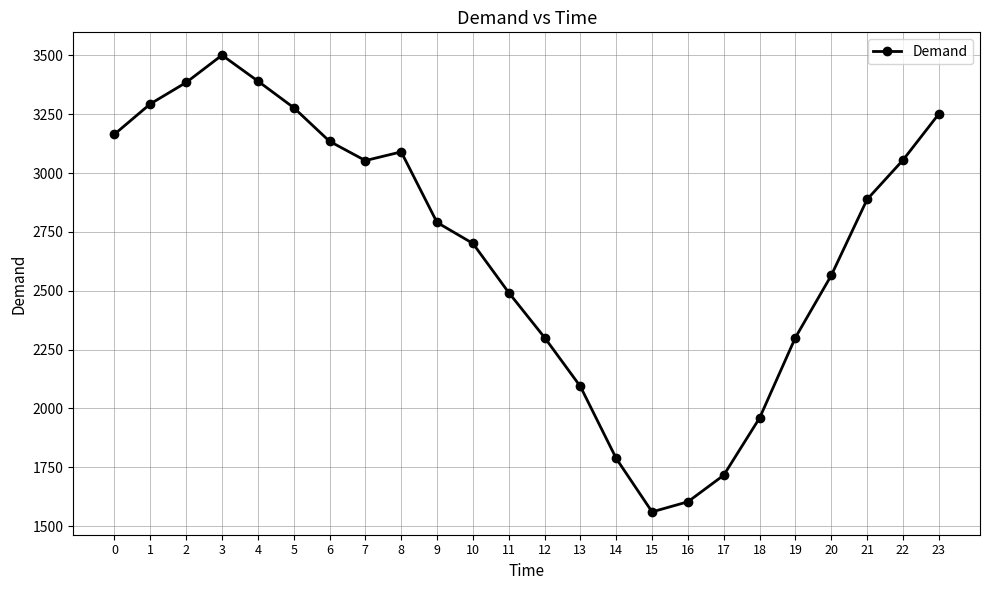

Between 23 and 12, which is larger?

23